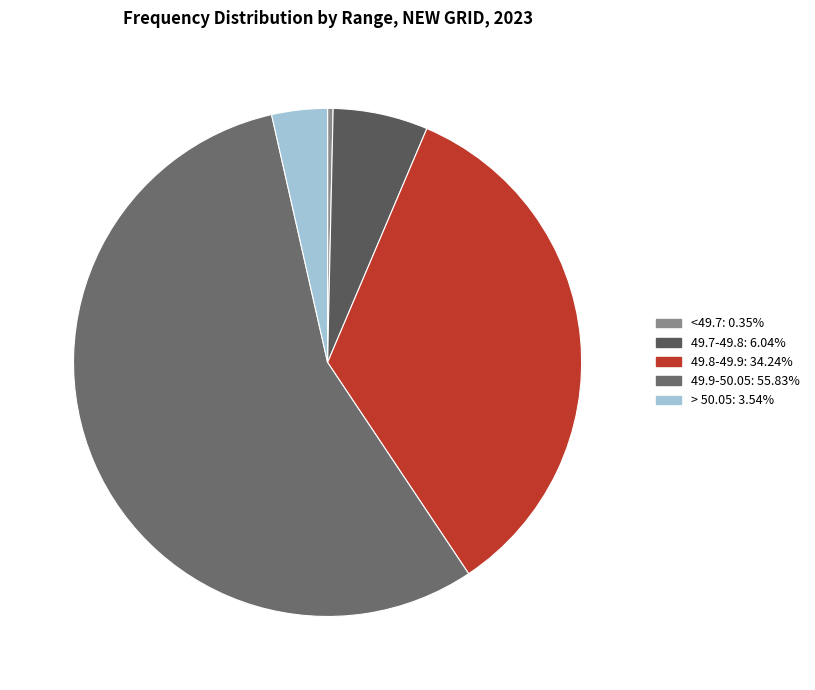

What is the largest slice in the pie chart?

49.9-50.05